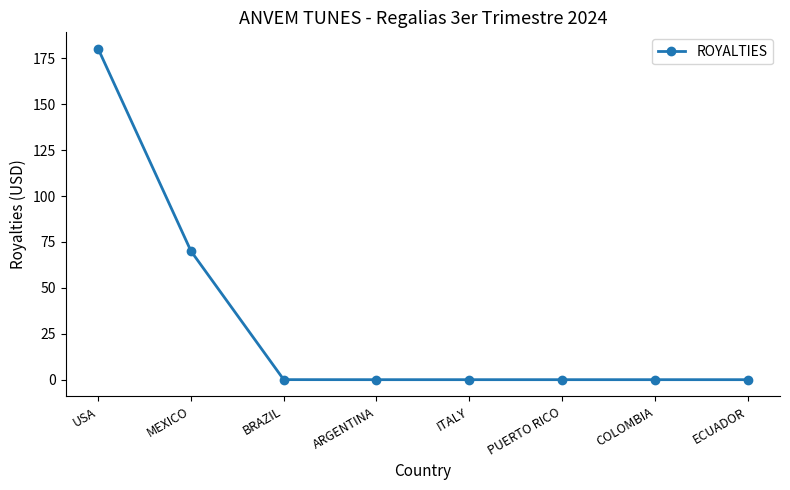

Which has a higher value, ECUADOR or USA?

USA